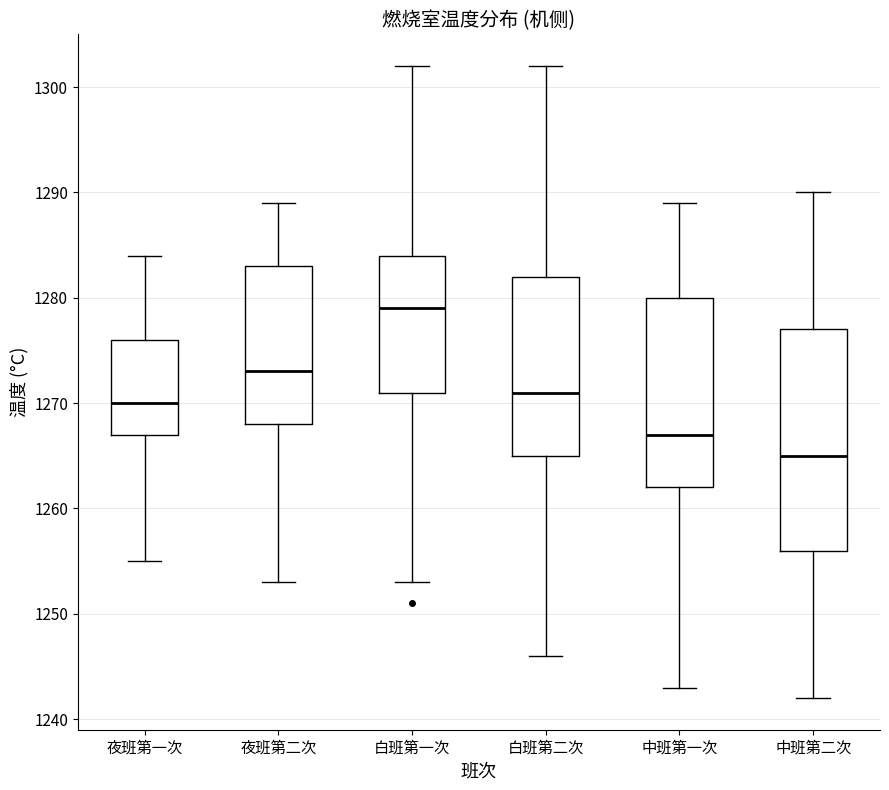

Comparing the boxes themselves (not the whiskers), which one is the tallest?

中班第二次